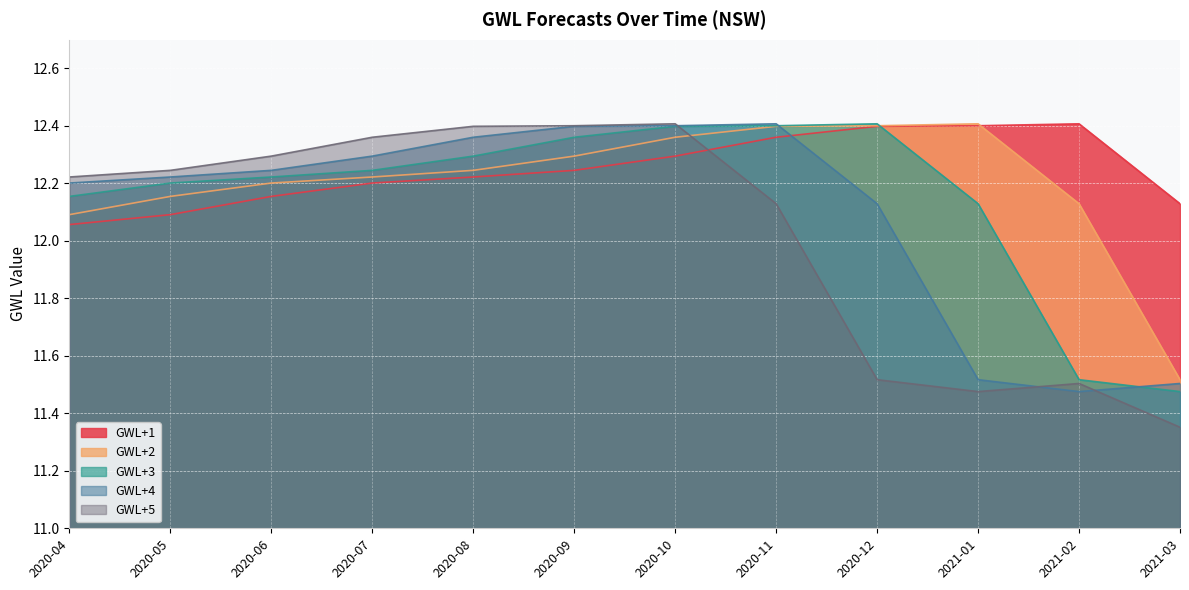

At which category does the chart reach its peak across all series?

2021-02